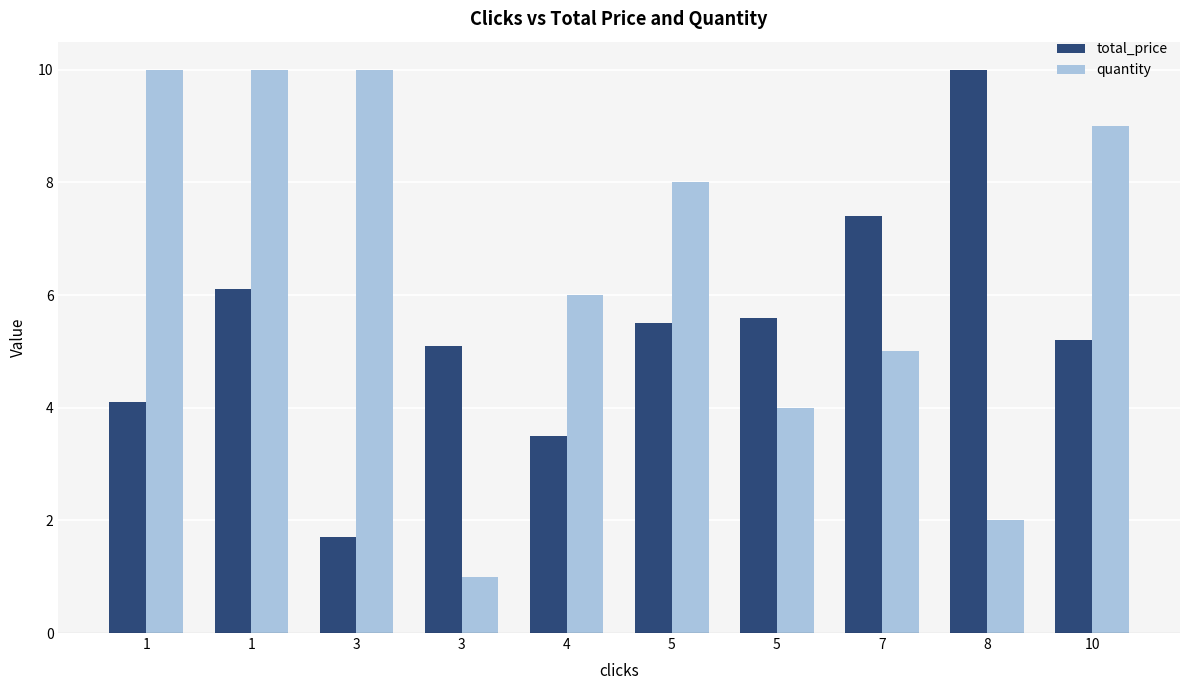

Rank the series by their maximum value, from highest to lowest.

total_price, quantity